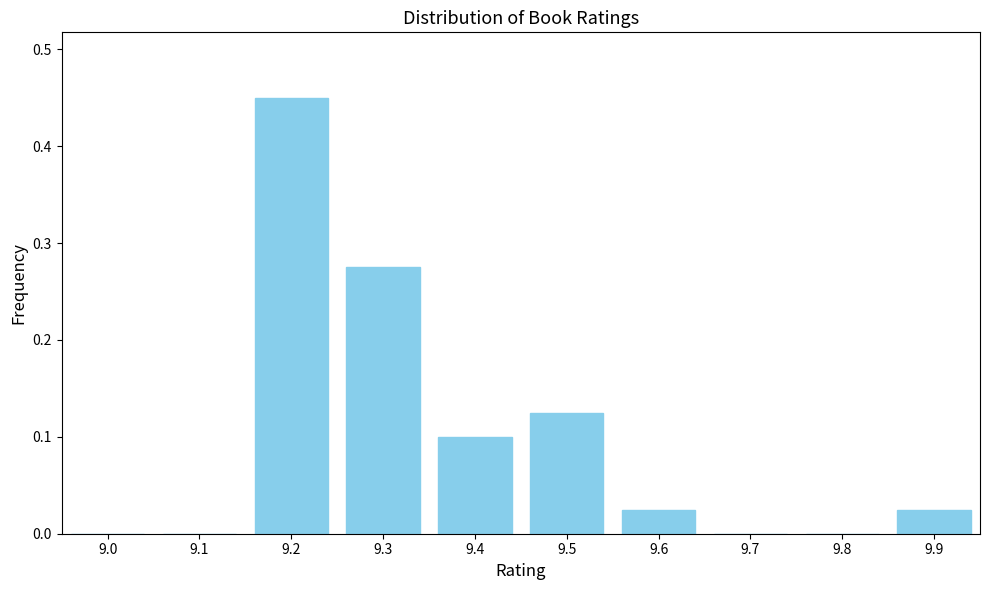

Which has a higher value, 9.2 or 9.1?

9.2